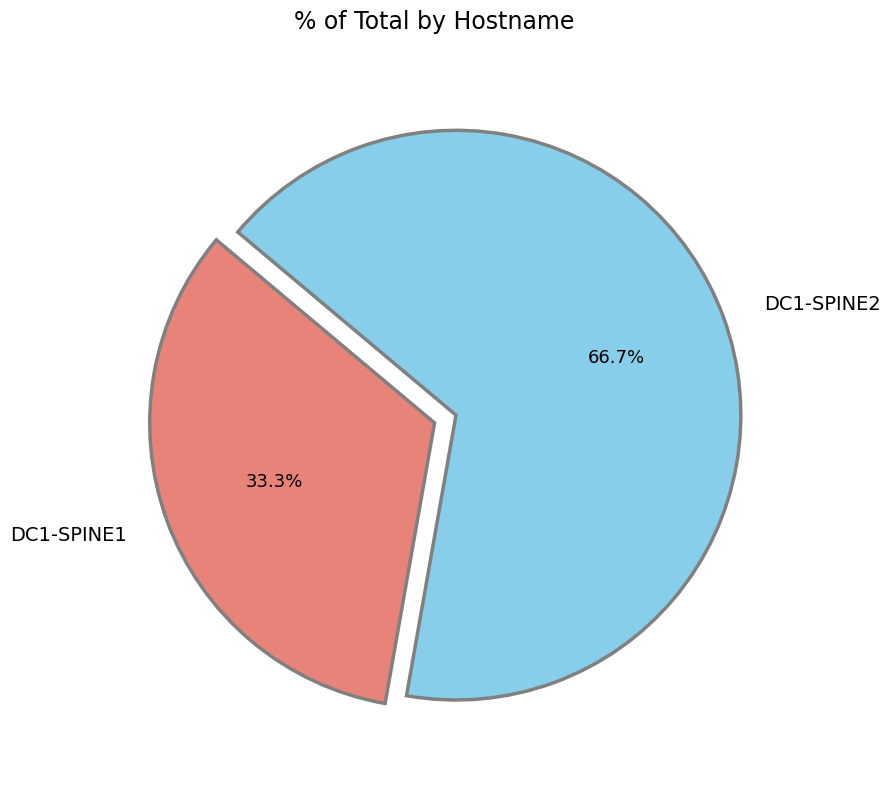

Which has a higher value, DC1-SPINE2 or DC1-SPINE1?

DC1-SPINE2